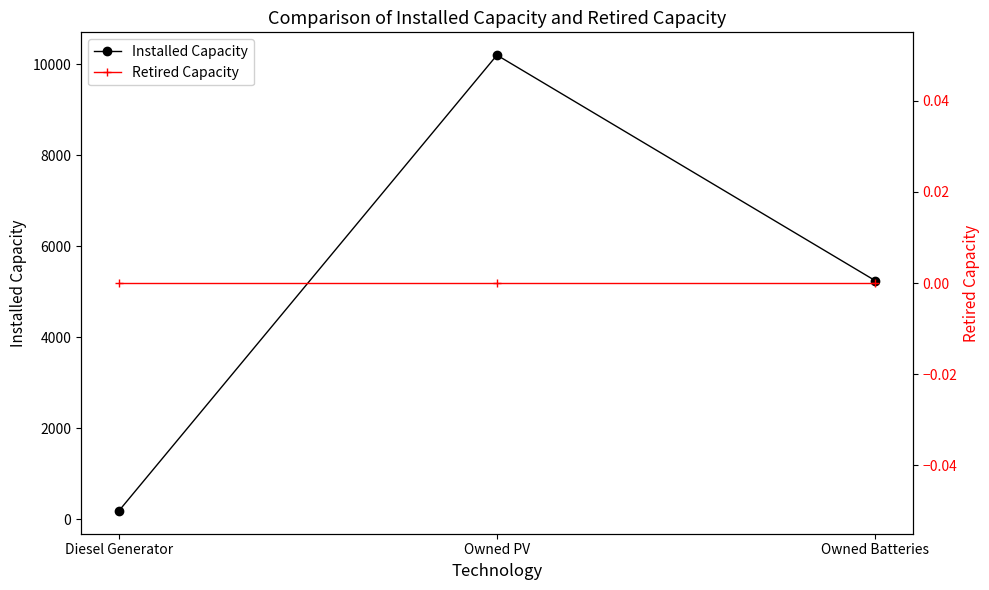

Reading right to left, extract all data points from this chart.

Installed Capacity: 5250	10206	185
Retired Capacity: 0	0	0